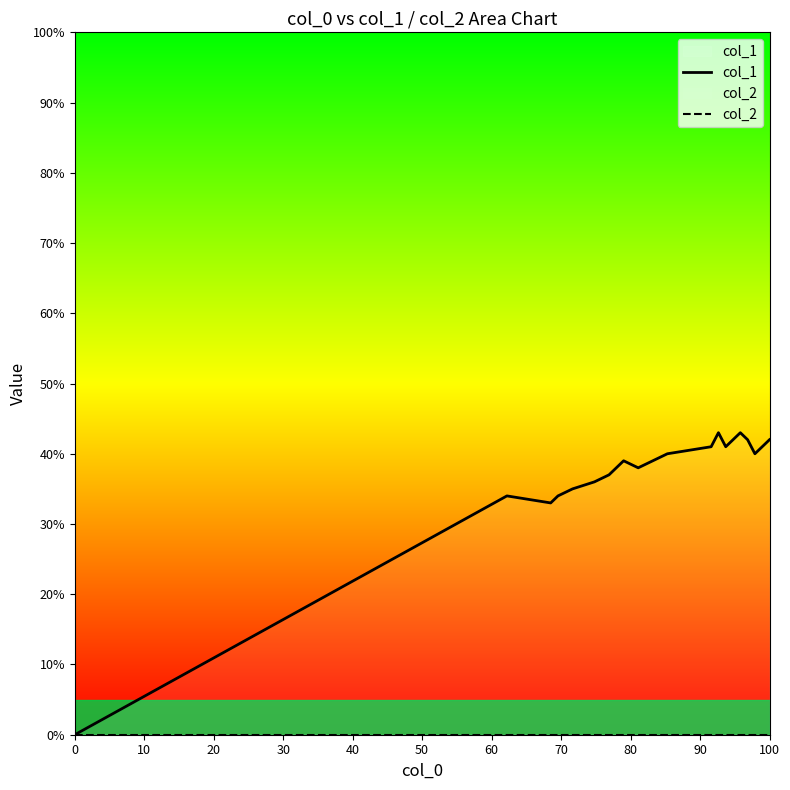

Reading right to left, extract all data points from this chart.

col_1: 42	40	42	43	42	41	43	41	40	39	38	39	37	36	35	34	33	34	0
col_2: 0	0	0	0	0	0	0	0	0	0	0	0	0	0	0	0	0	0	0